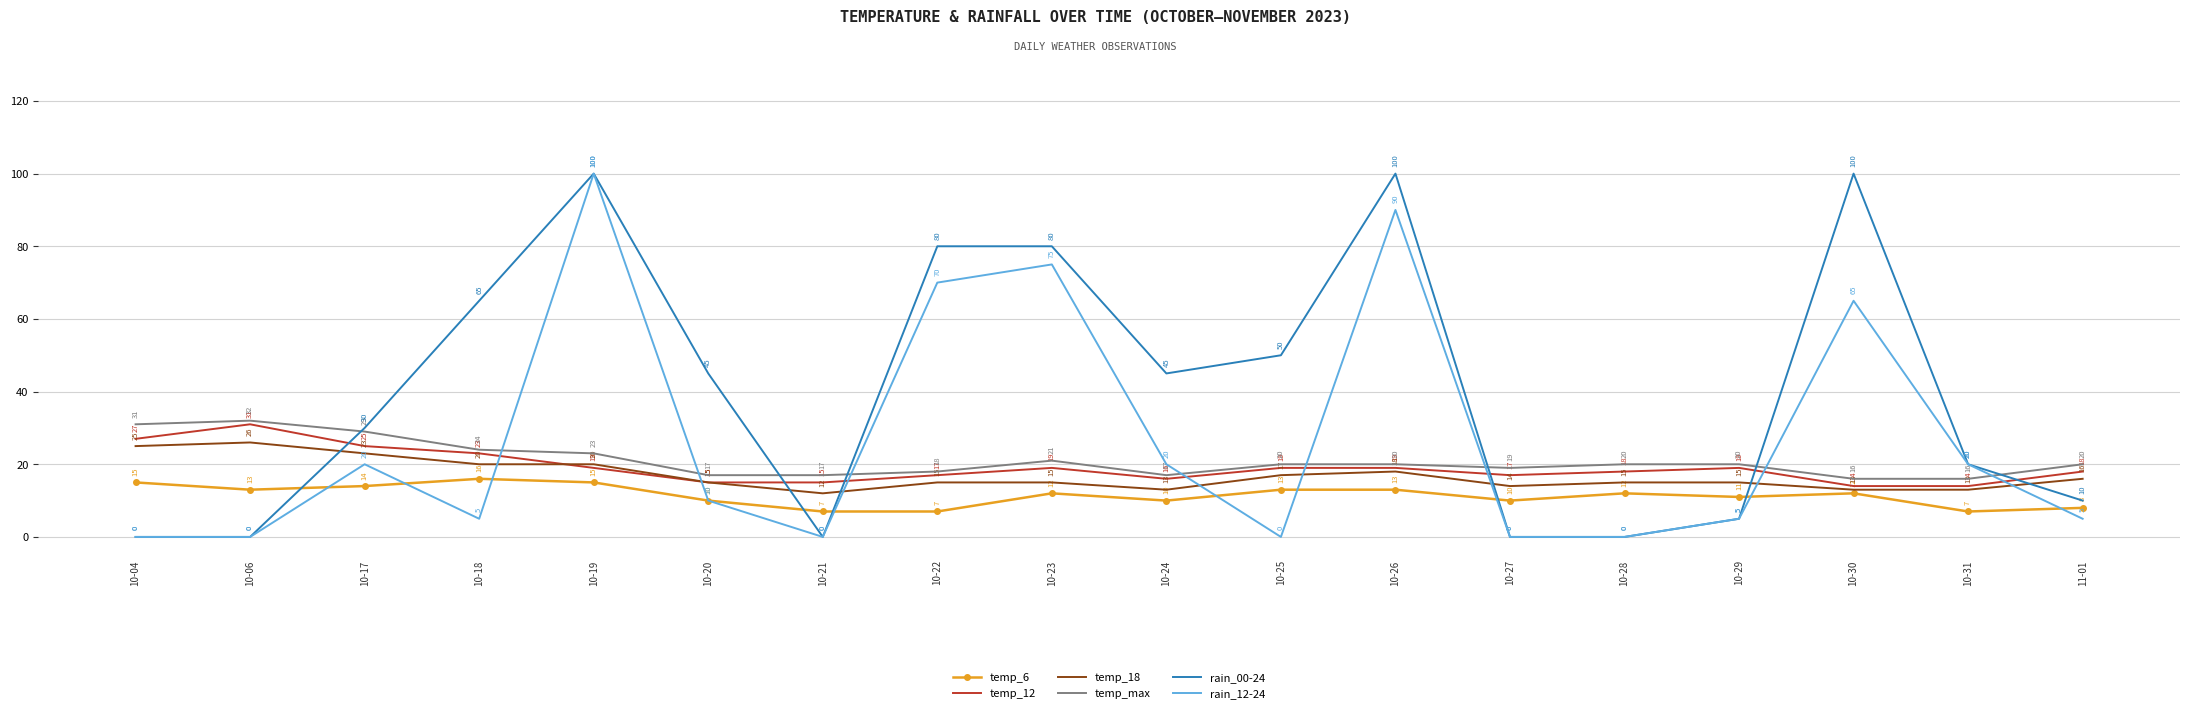

The value of rain_12-24 at 10-24 is 35. True or false?

False